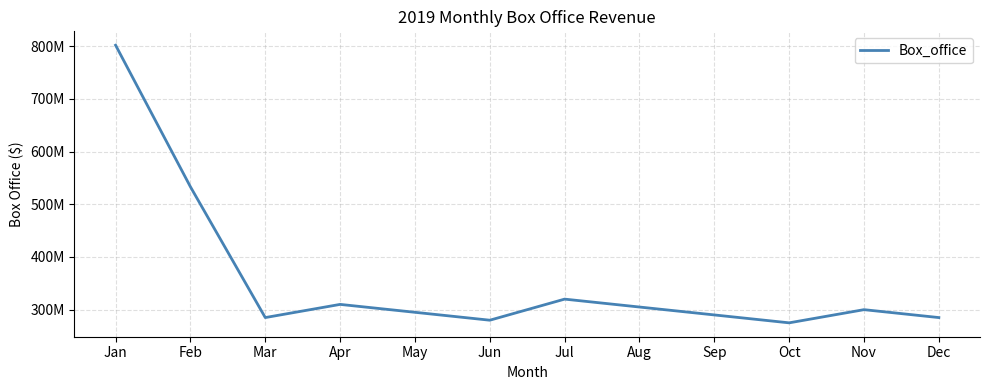

Does the chart have visible grid lines?

Yes